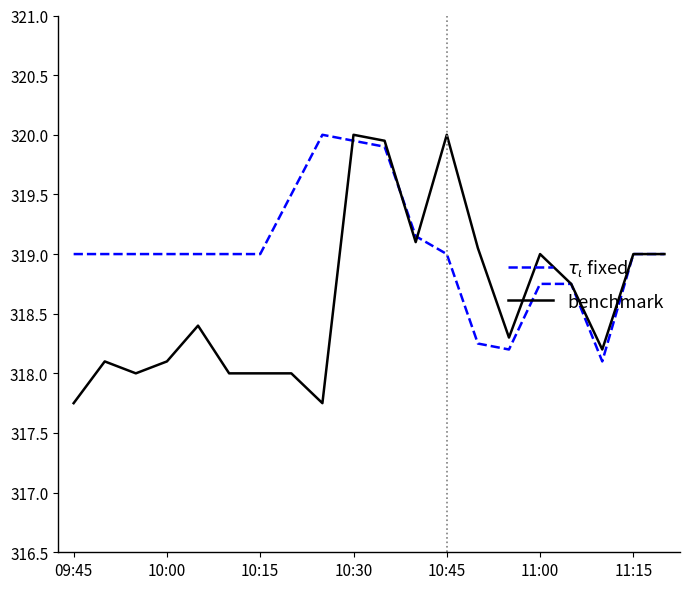

What are all the series names shown in the legend?

$\tau_\iota$ fixed, benchmark